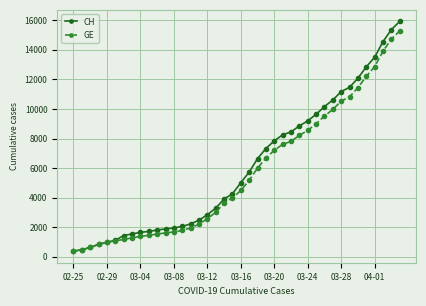

Does the chart display data point markers on the line(s)?

Yes